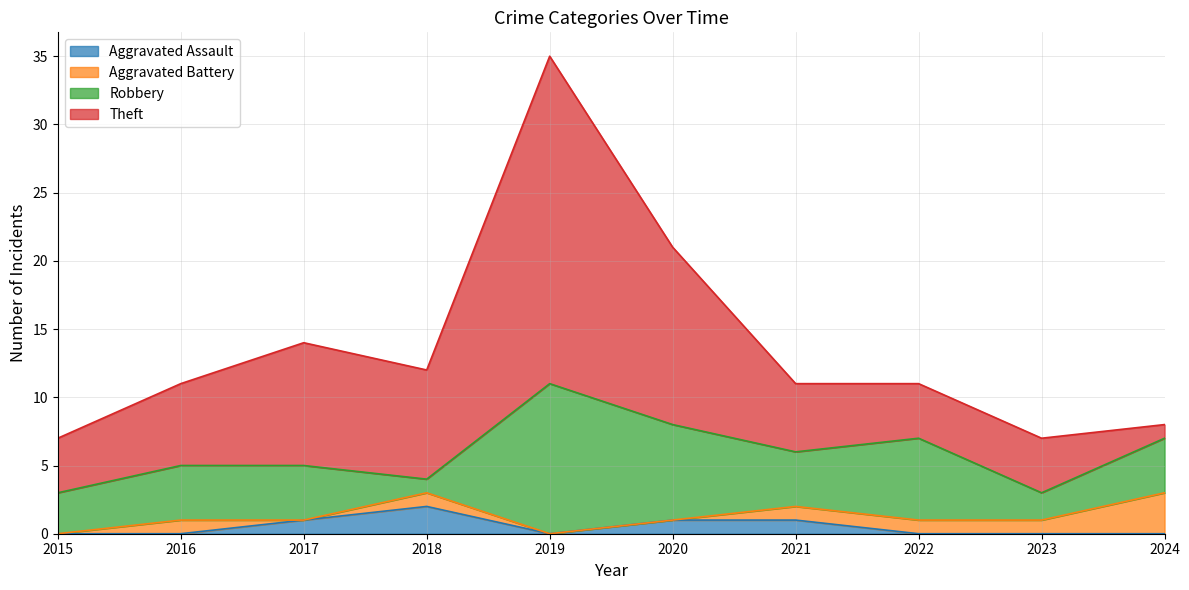

True or false: Aggravated Battery and Theft intersect in this chart.

True